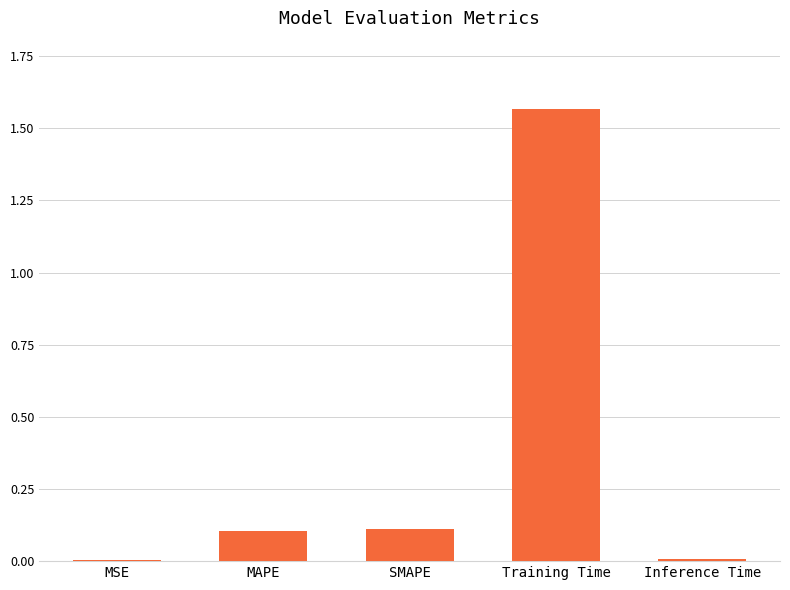

What is the sum of the values at MAPE and Training Time?

1.7